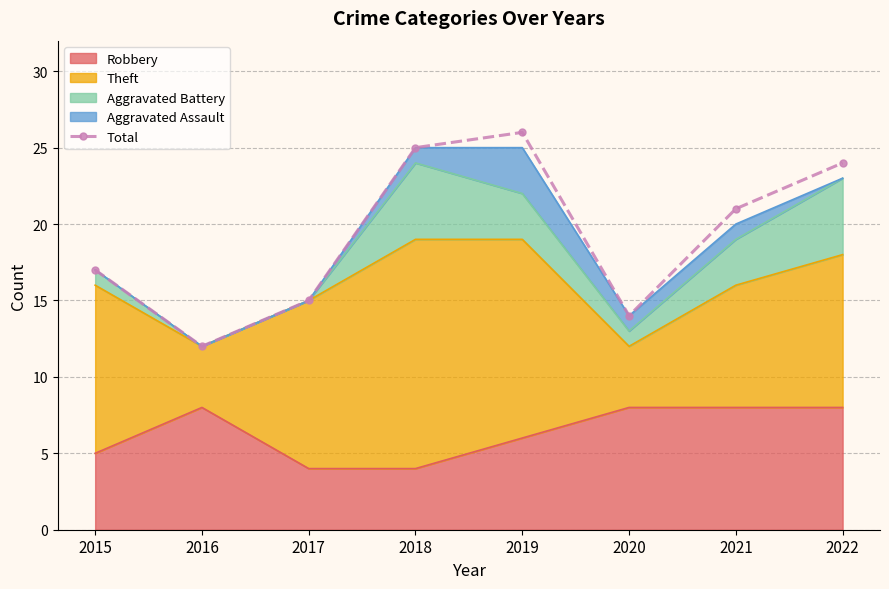

Which has a higher value, 2022 or 2015?

2022